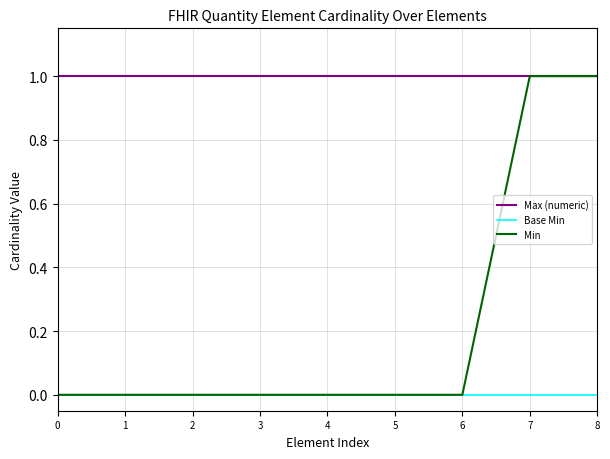

At how many categories does at least one series exceed 0?

9